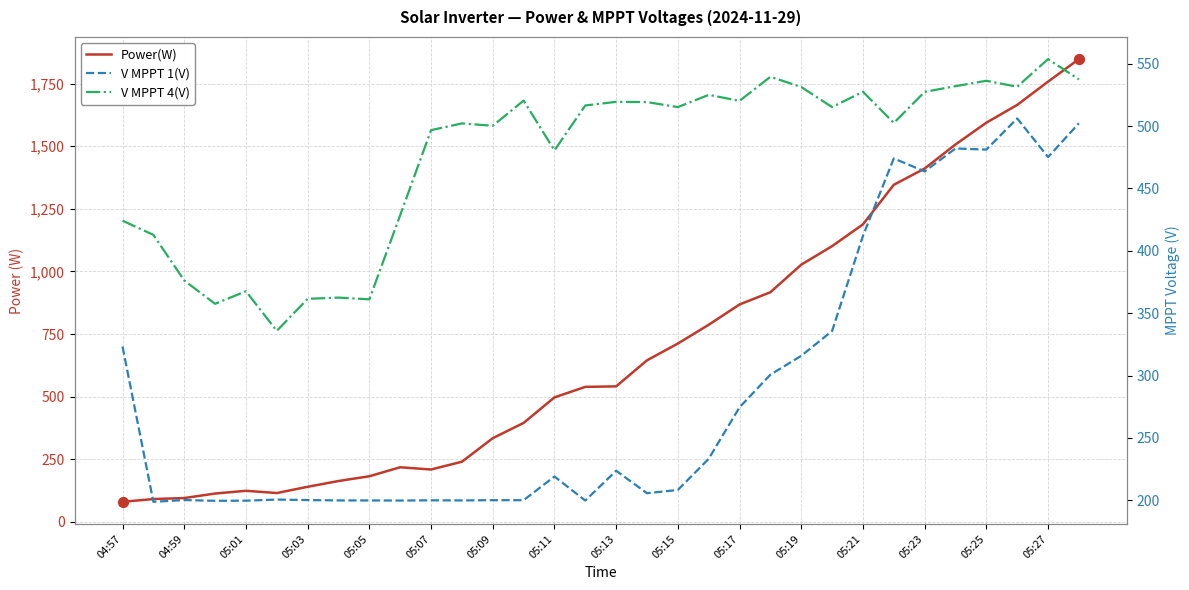

At which category is the sum across all series the highest?

31